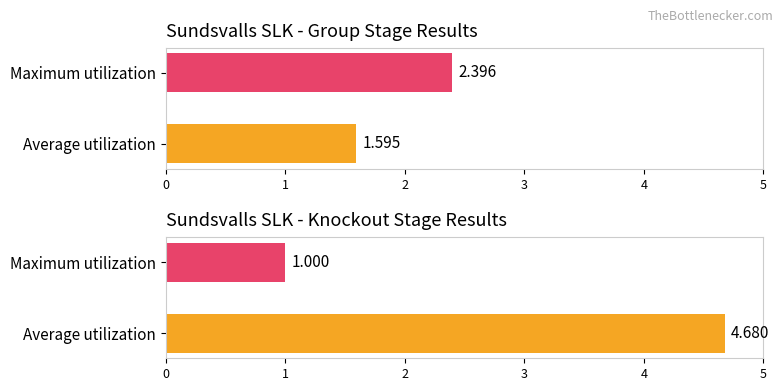

Reading right to left, transcribe all the data shown in this chart.

Sundsvalls SLK - Points: 2.4	1.6
Sundsvalls SLK - Knockout: 1.0	4.7